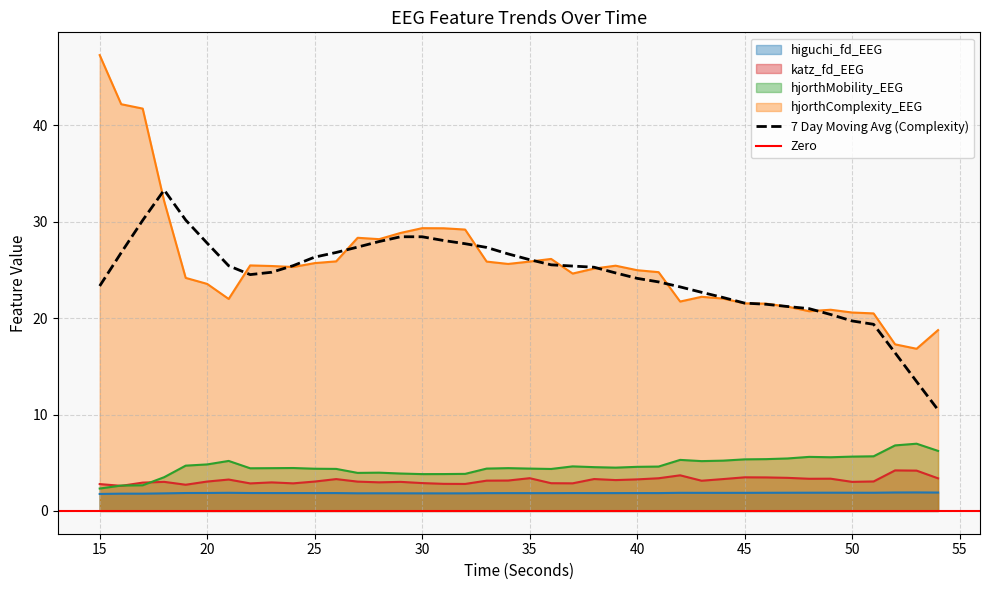

Is it true that hjorthMobility_EEG equals 6.7 at 25?

False